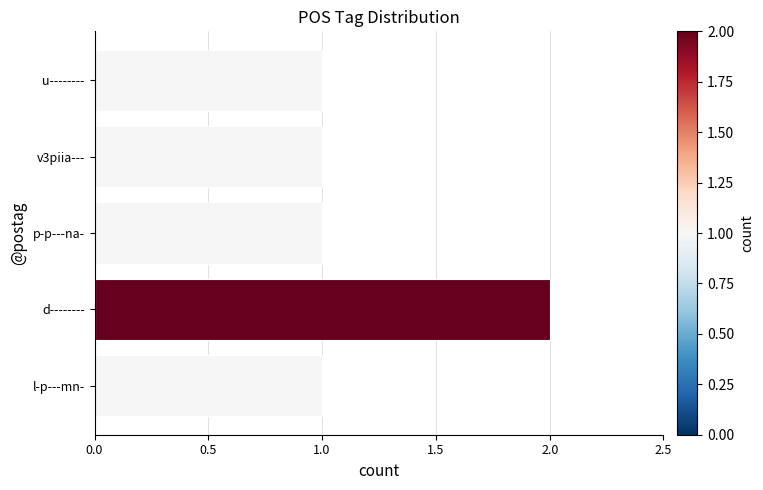

True or false: the data shows 1 at u--------.

True